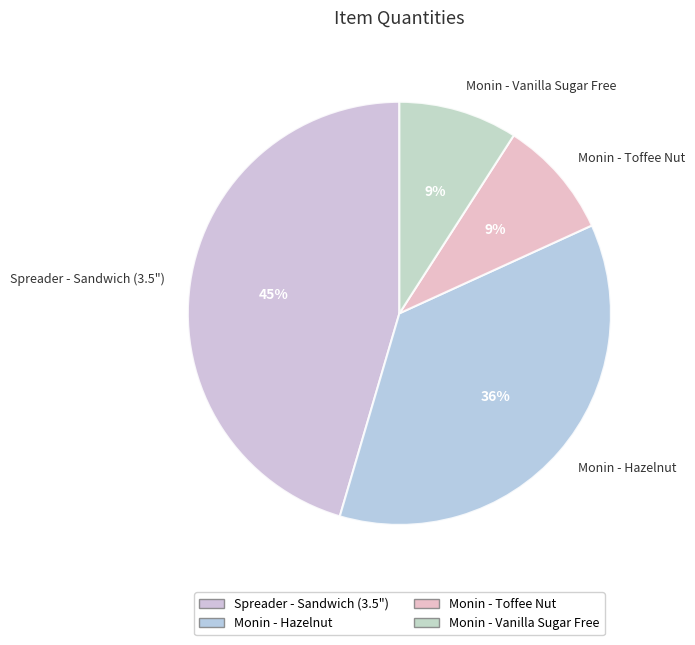

How many slices are in this pie chart?

4